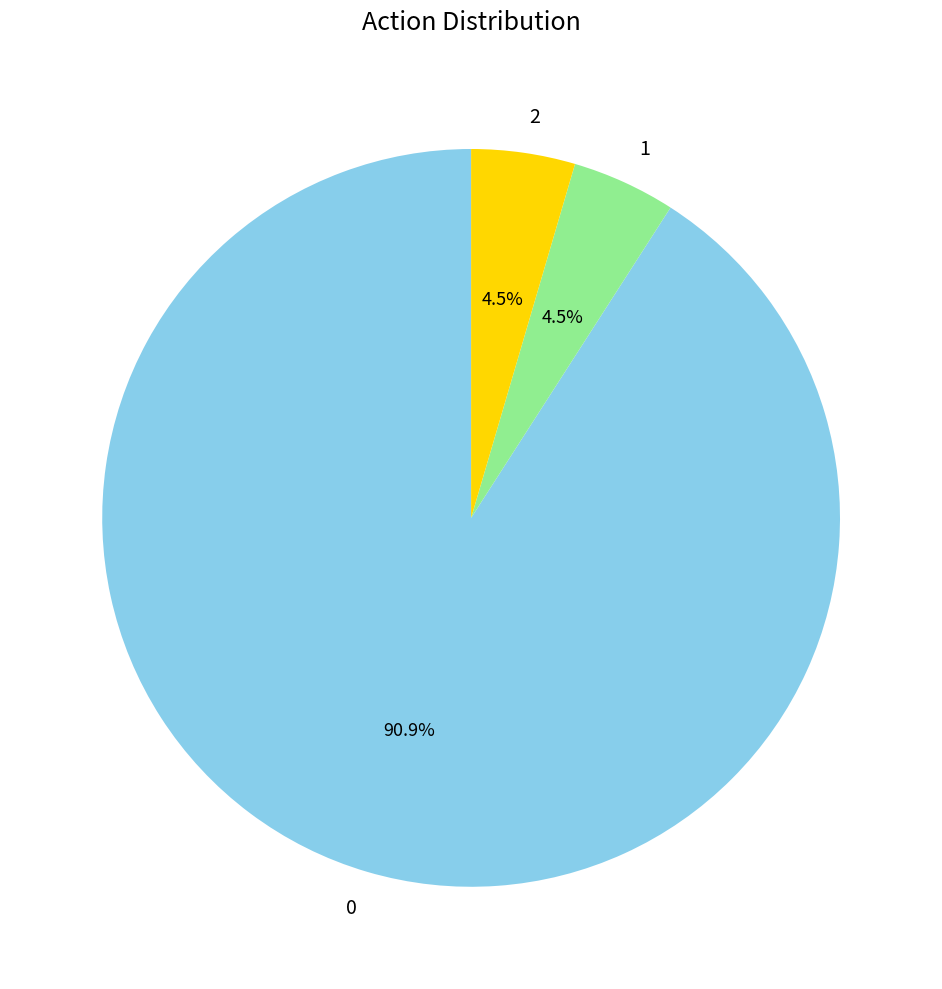

Do 2 and 0 together represent more than half of the pie?

Yes